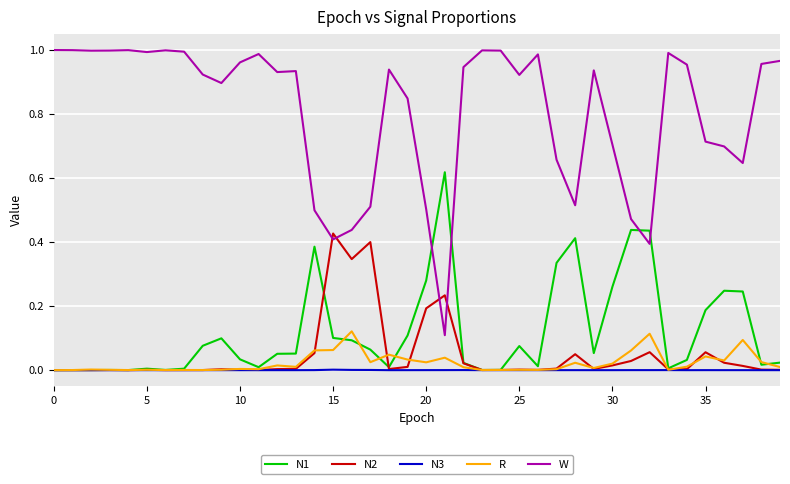

True or false: W has more than 2 points higher than both neighbors.

True